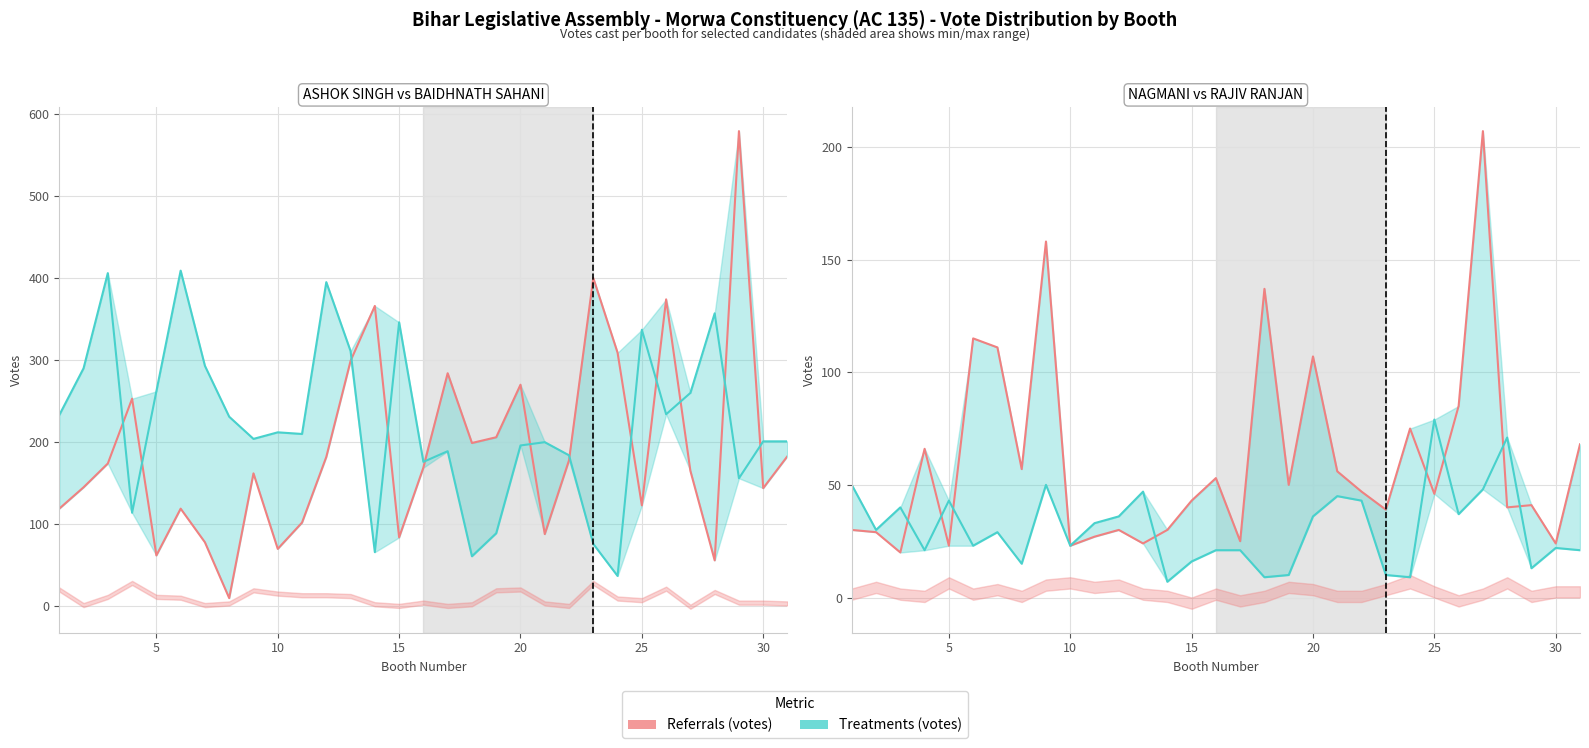

How many lines are shown in the chart?

2